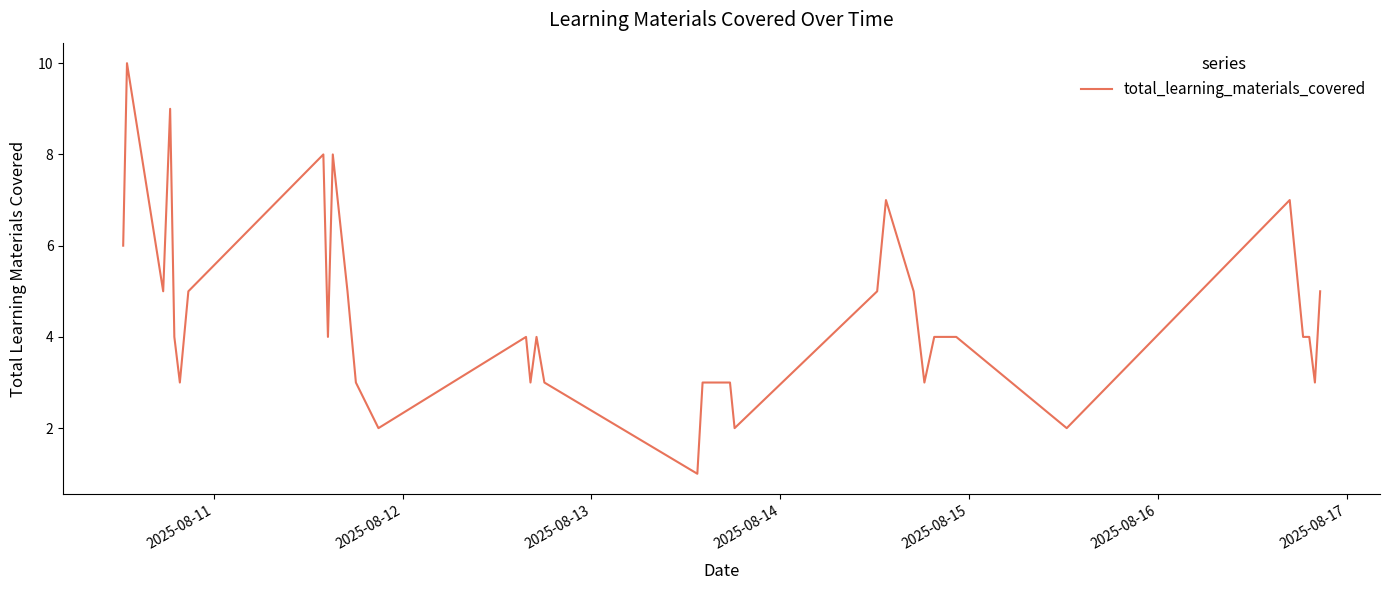

What is the greatest value displayed?

10